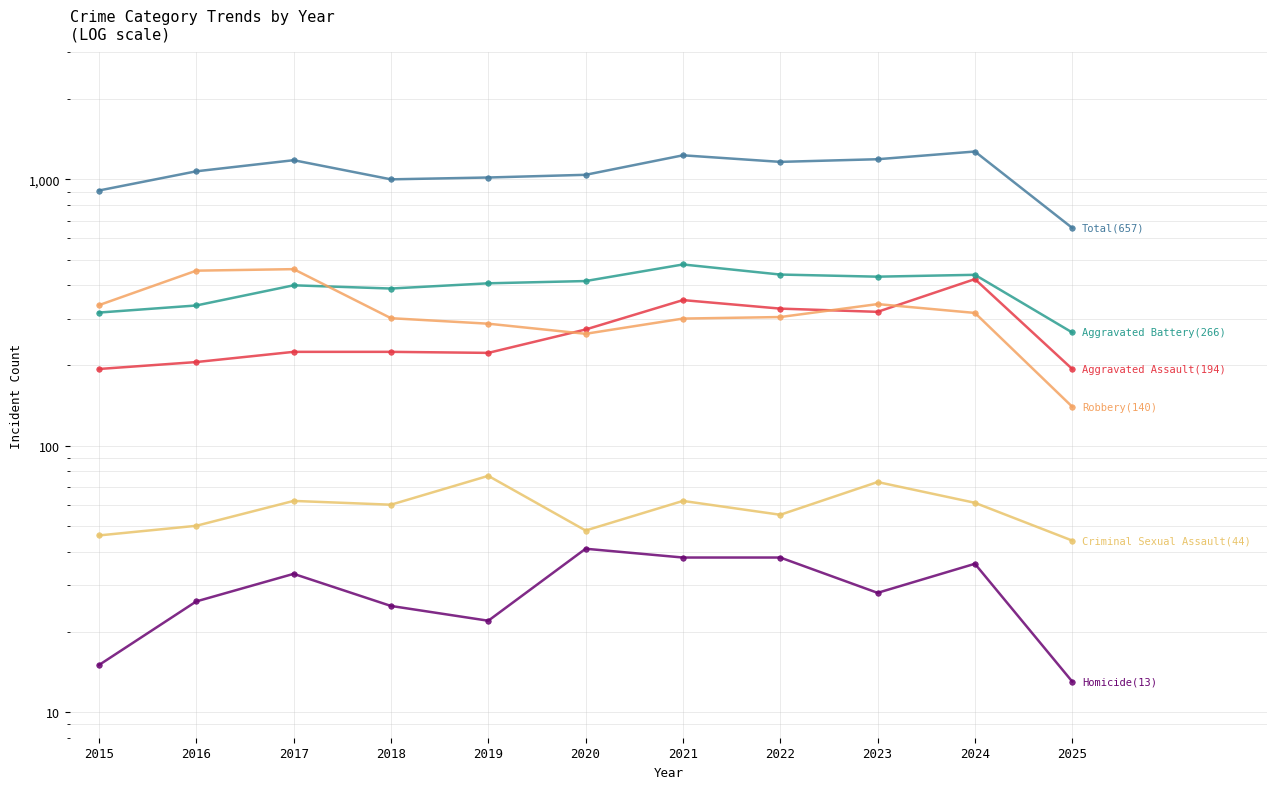

At which category is the sum across all series the highest?

2024